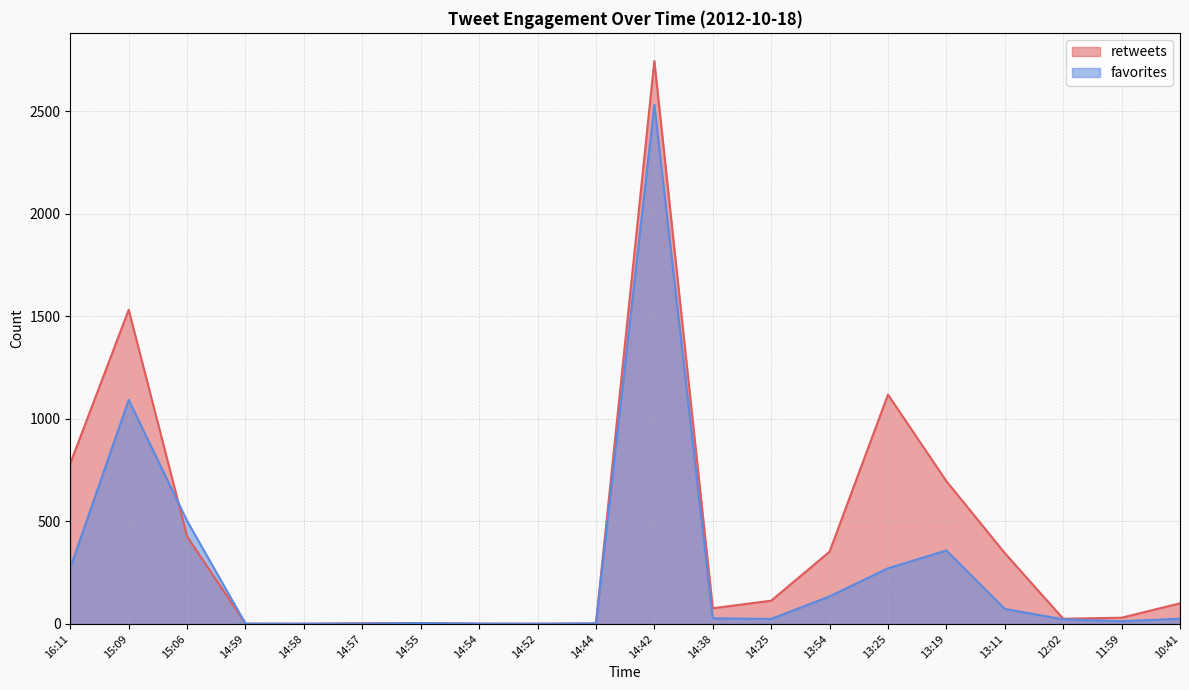

How many data points in retweets are less than 100?

10